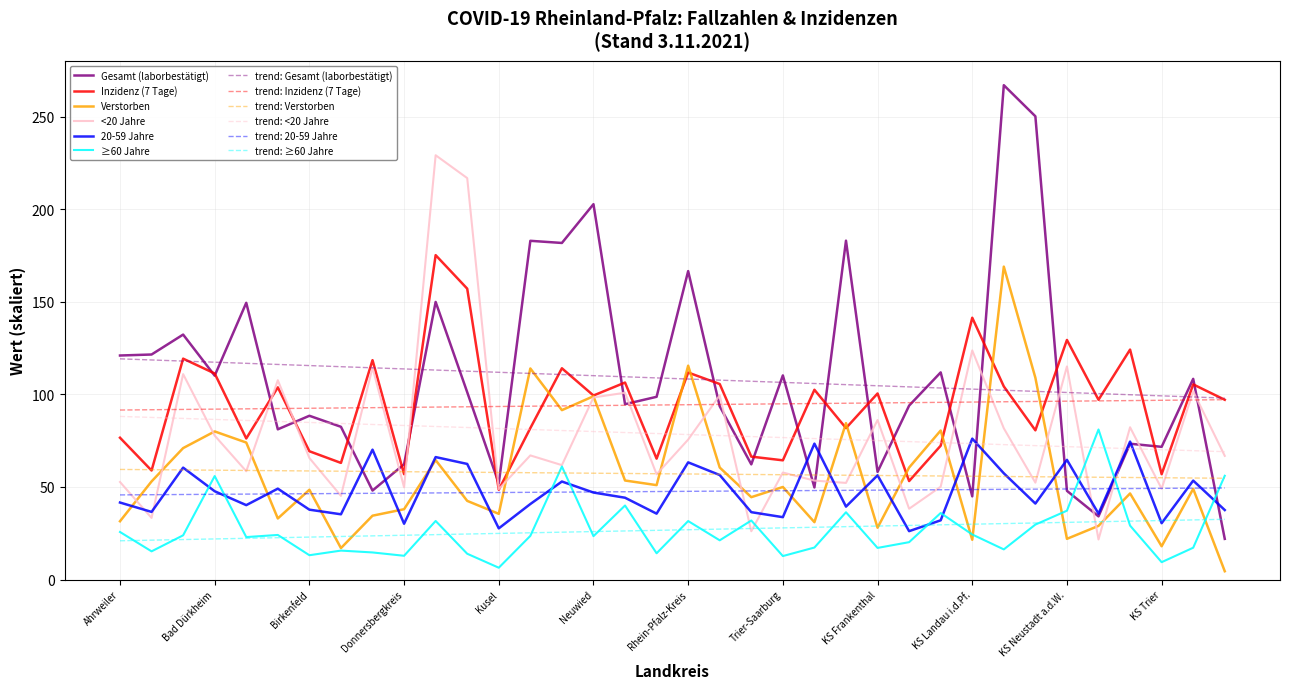

How many lines are shown in the chart?

12